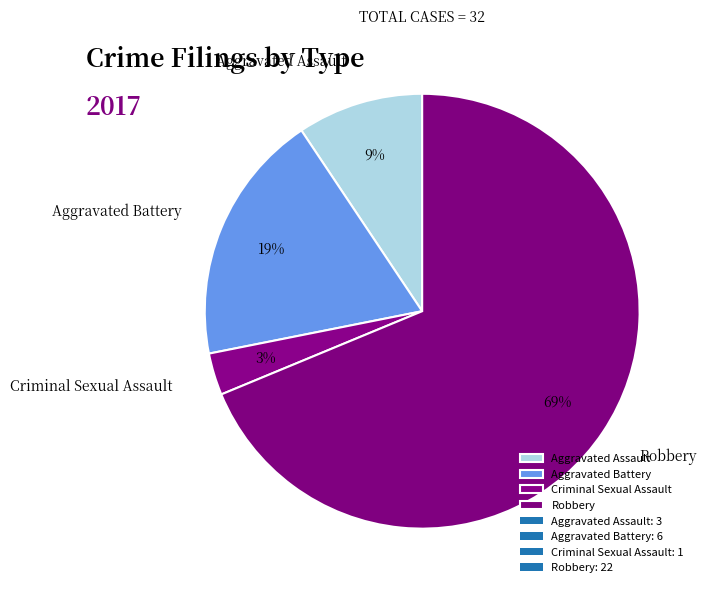

Is it true that Aggravated Battery is 19% of the pie?

True